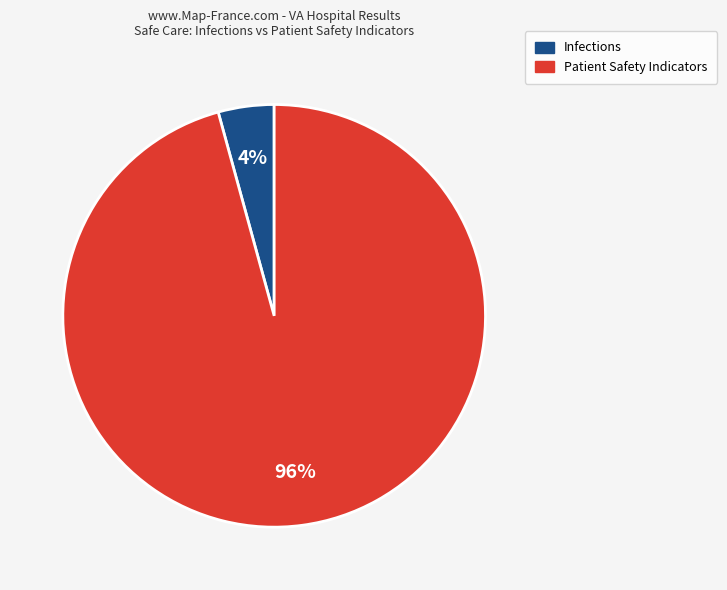

Is there a majority slice in this chart?

Yes